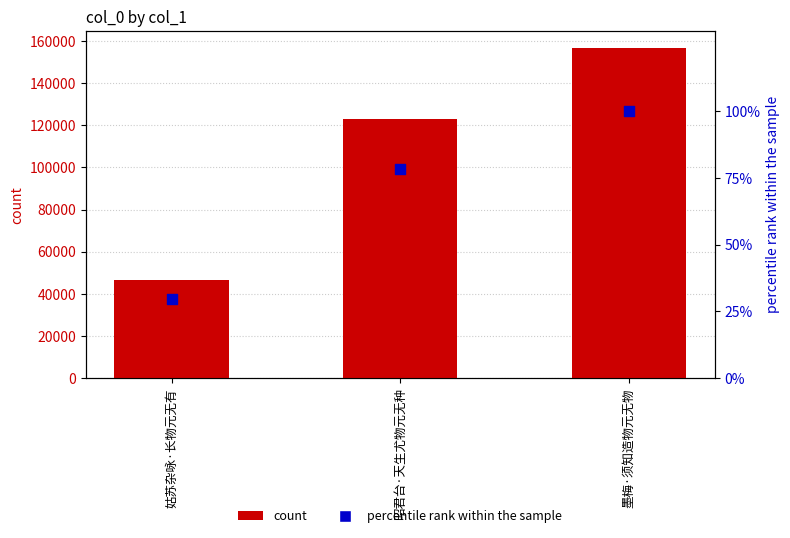

Which series contains the lowest Y value?

percentile rank within the sample